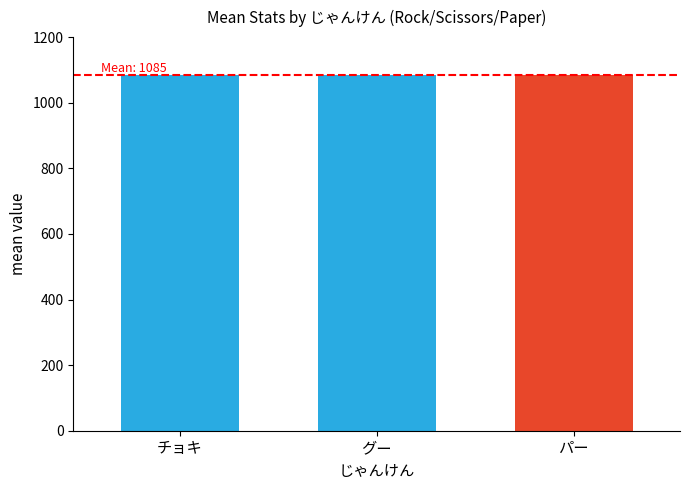

At which category is the sum across all series the highest?

パー